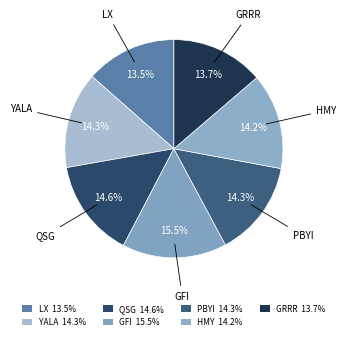

Count the number of slices in the pie.

7